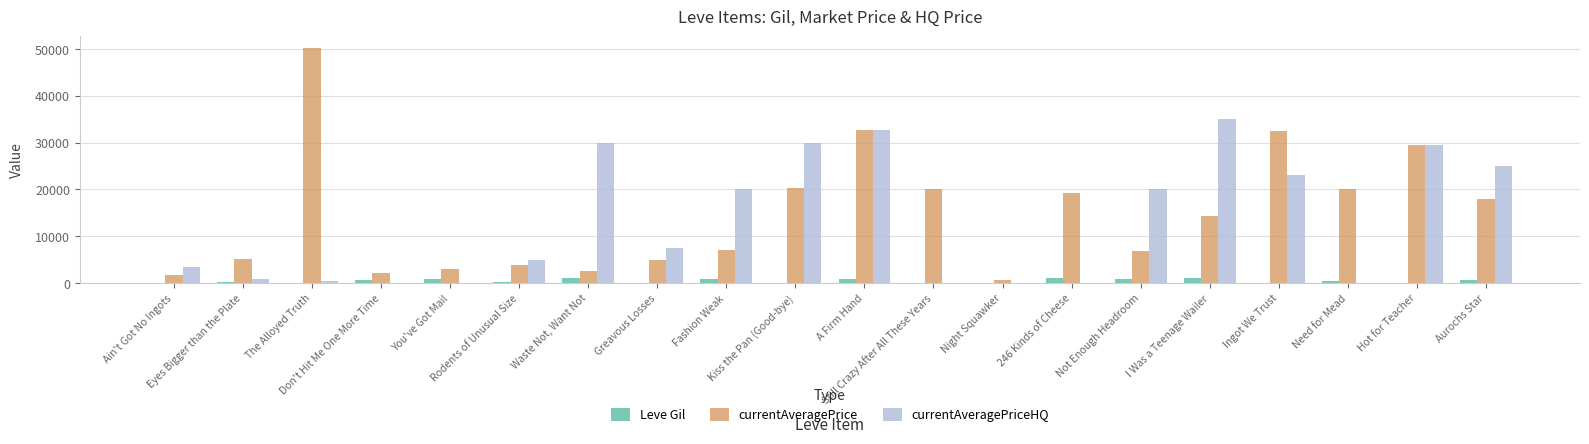

What is the maximum value shown in the chart?

50200.0